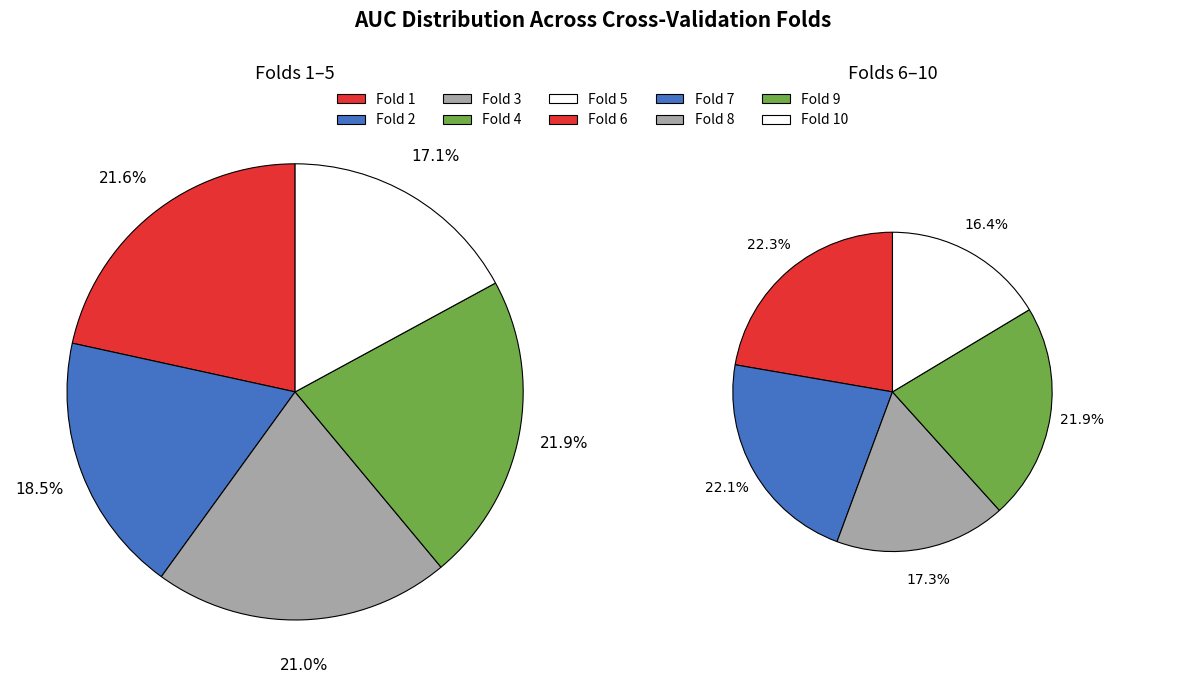

Does Fold 2 represent more than half of the total?

No